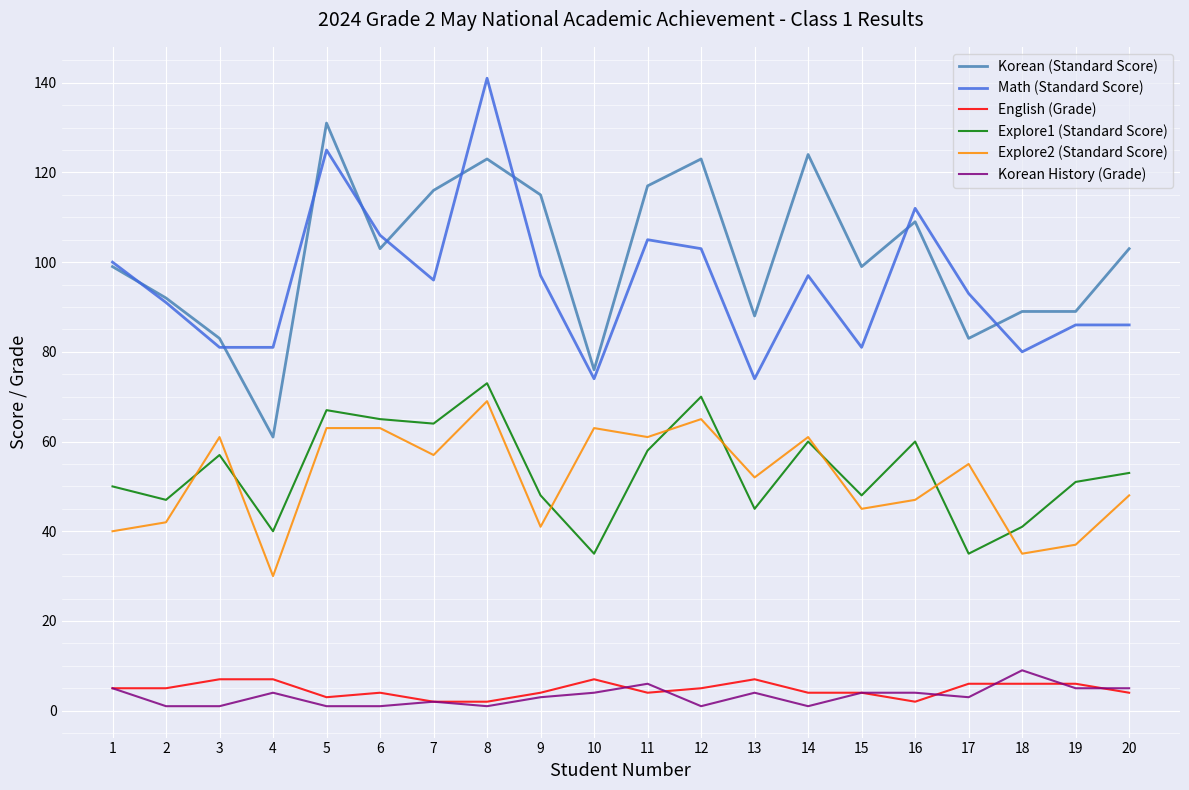

Where is the first local minimum for Korean (Standard Score)?

4